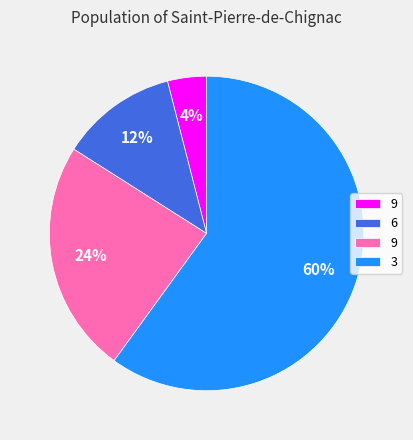

Is there any slice that represents more than half of the pie?

Yes